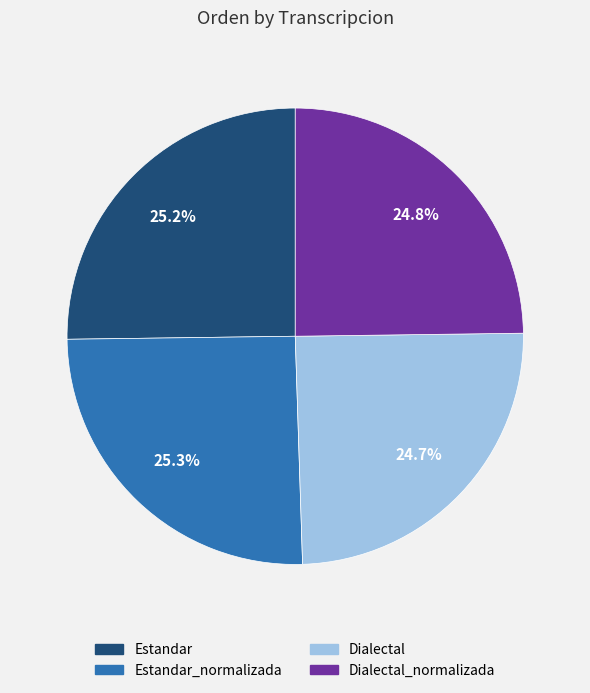

Does any single category account for the majority?

No